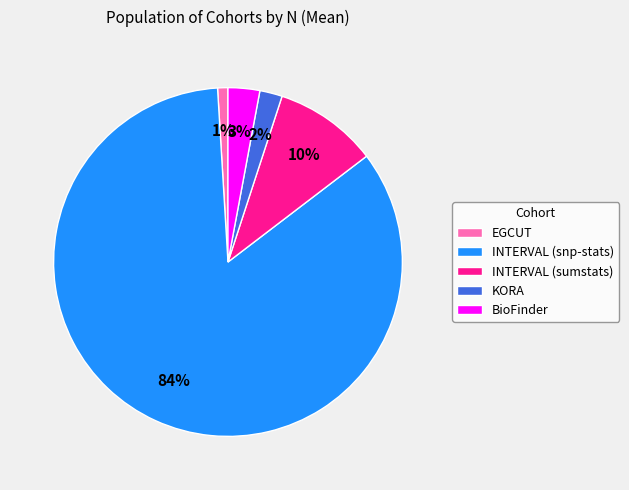

Do INTERVAL (snp-stats) and BioFinder together represent more than half of the pie?

Yes